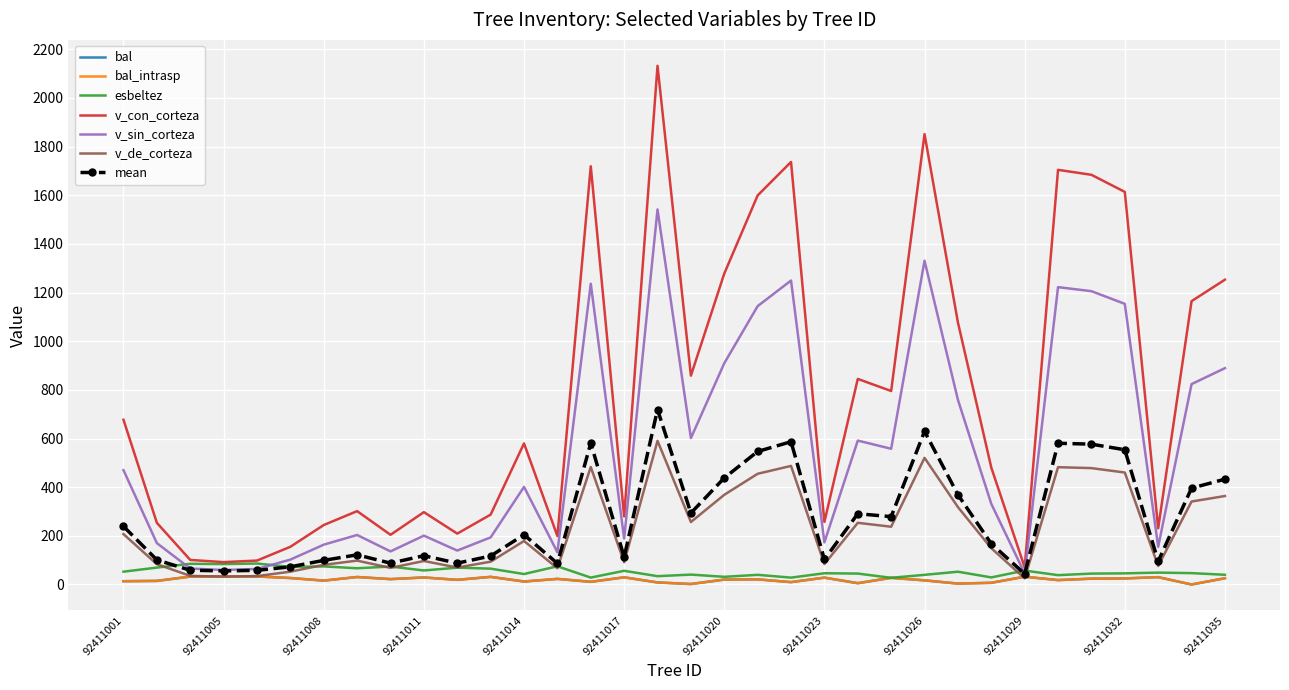

What is the average value of the v_con_corteza series?

774.4